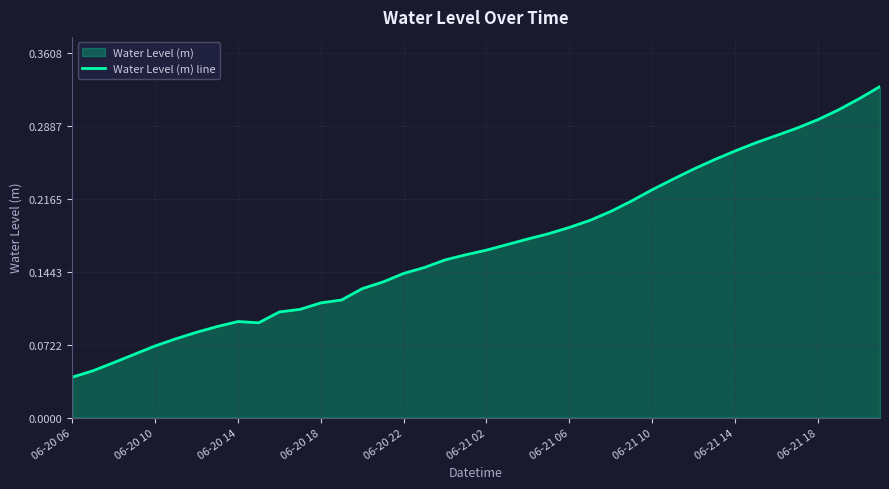

Does the chart have visible grid lines?

Yes